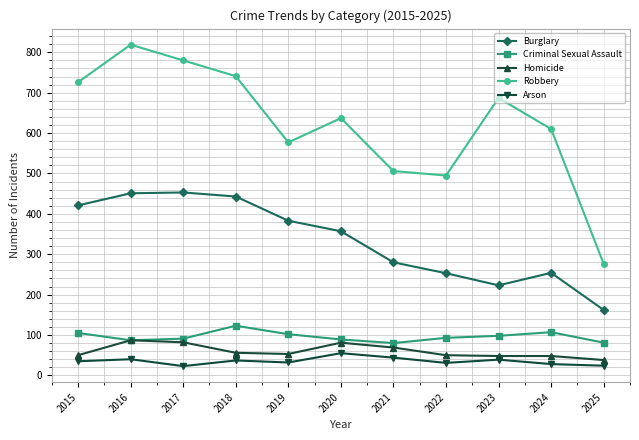

What is the difference between the second highest and minimum values in the Arson series?

21